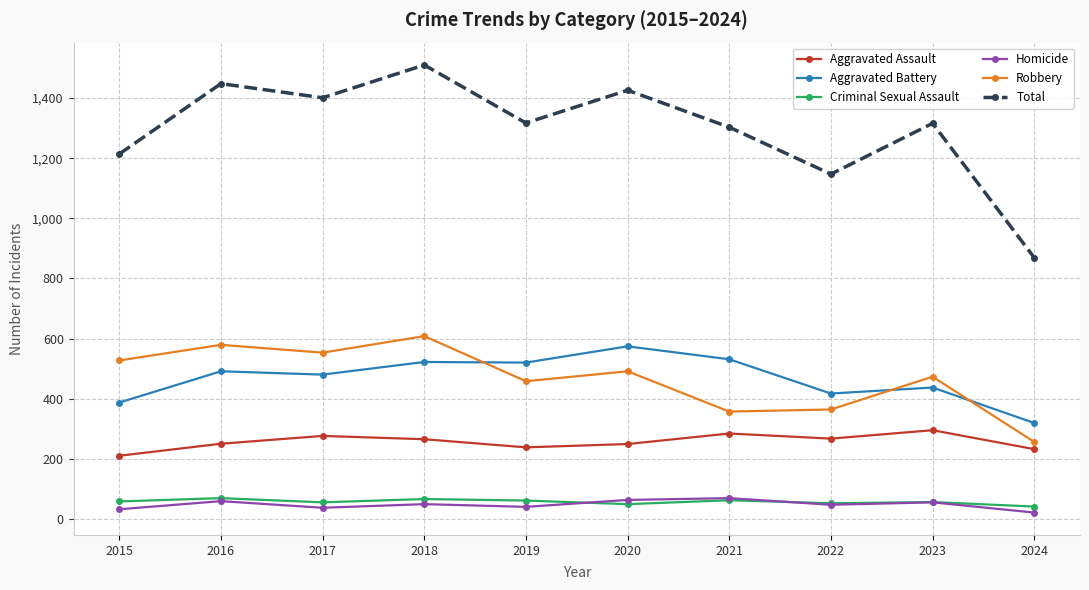

Rank the series at 2019 from highest to lowest value.

Total, Aggravated Battery, Robbery, Aggravated Assault, Criminal Sexual Assault, Homicide